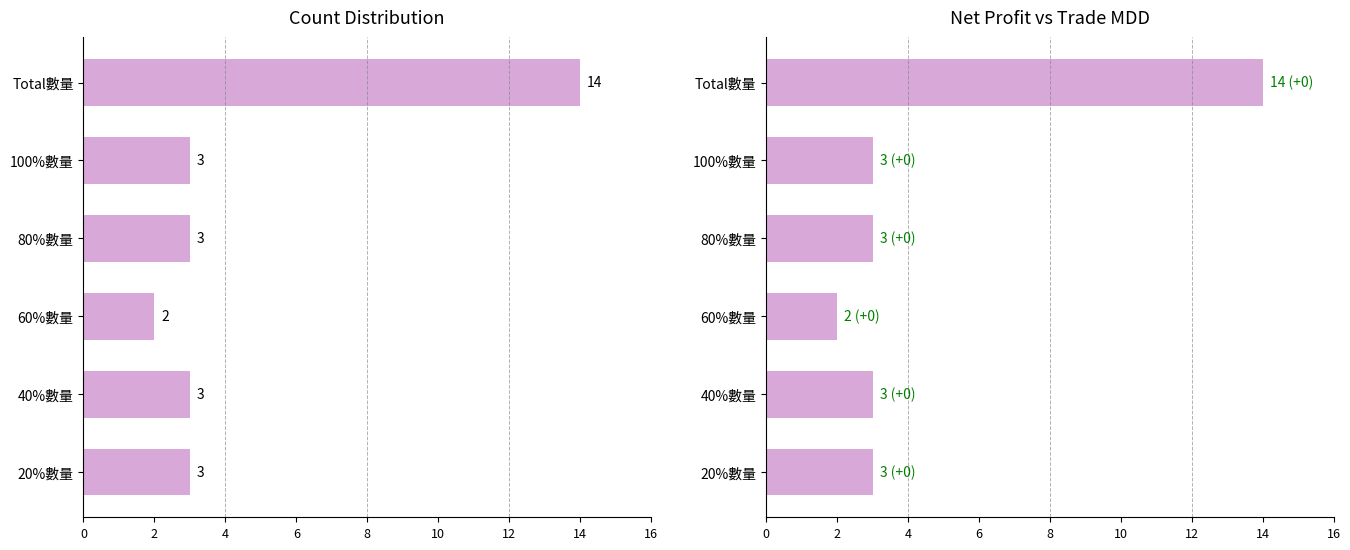

The value of Net Profit at 6 is 3. True or false?

True